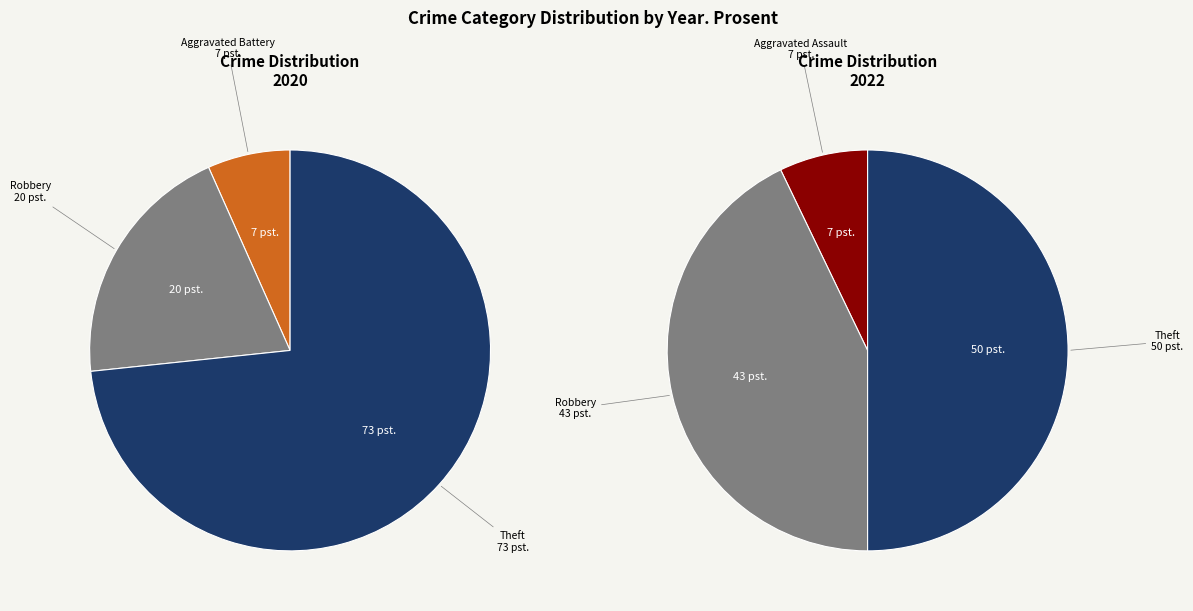

To the nearest percent, what is the difference between the values_2020 and 2 slice percentages?

20%